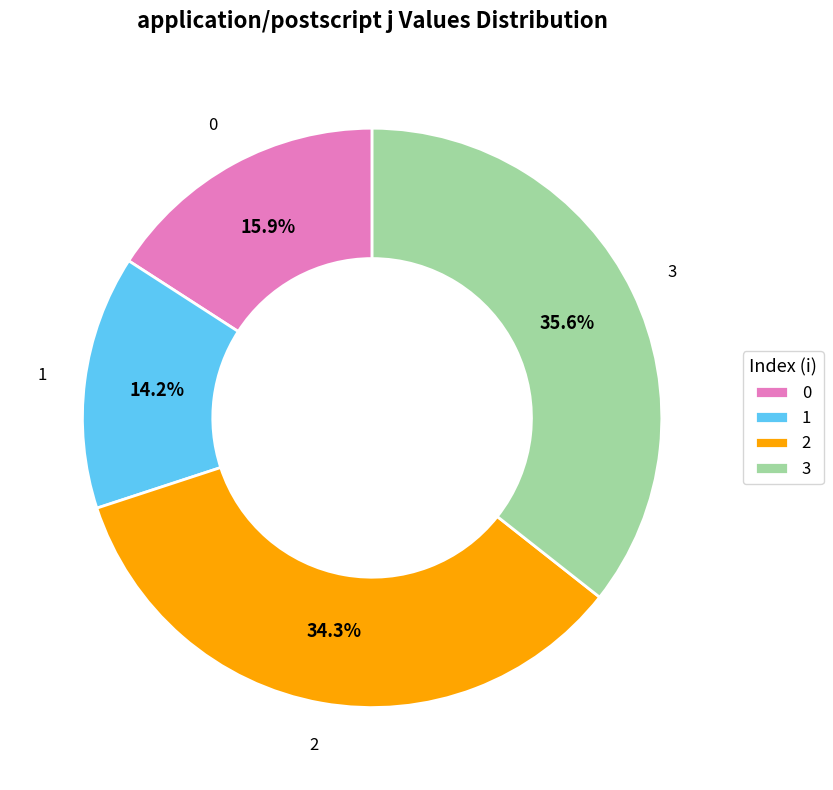

To the nearest percent, what is the average slice percentage?

25%